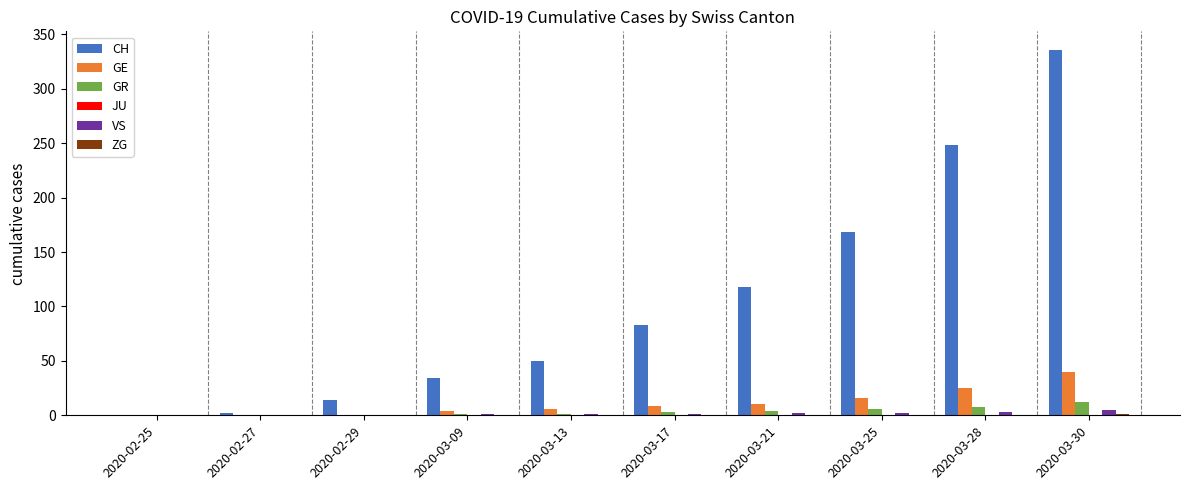

What is the highest value of the GE series?

40